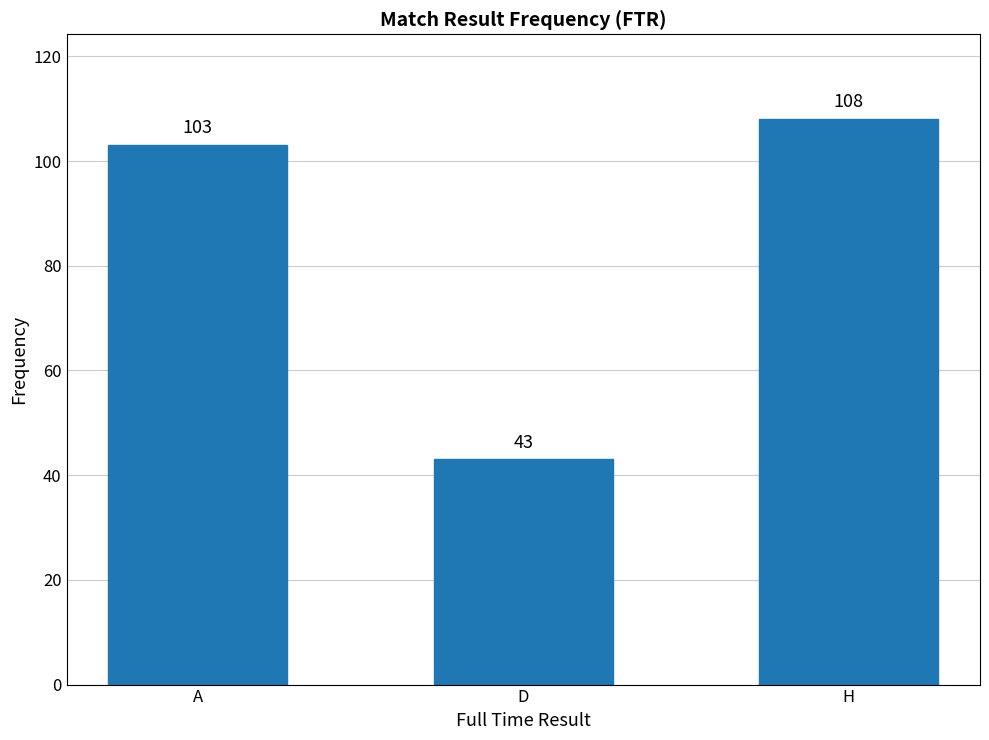

What is the ratio of the value at H to the value at A?

1.0